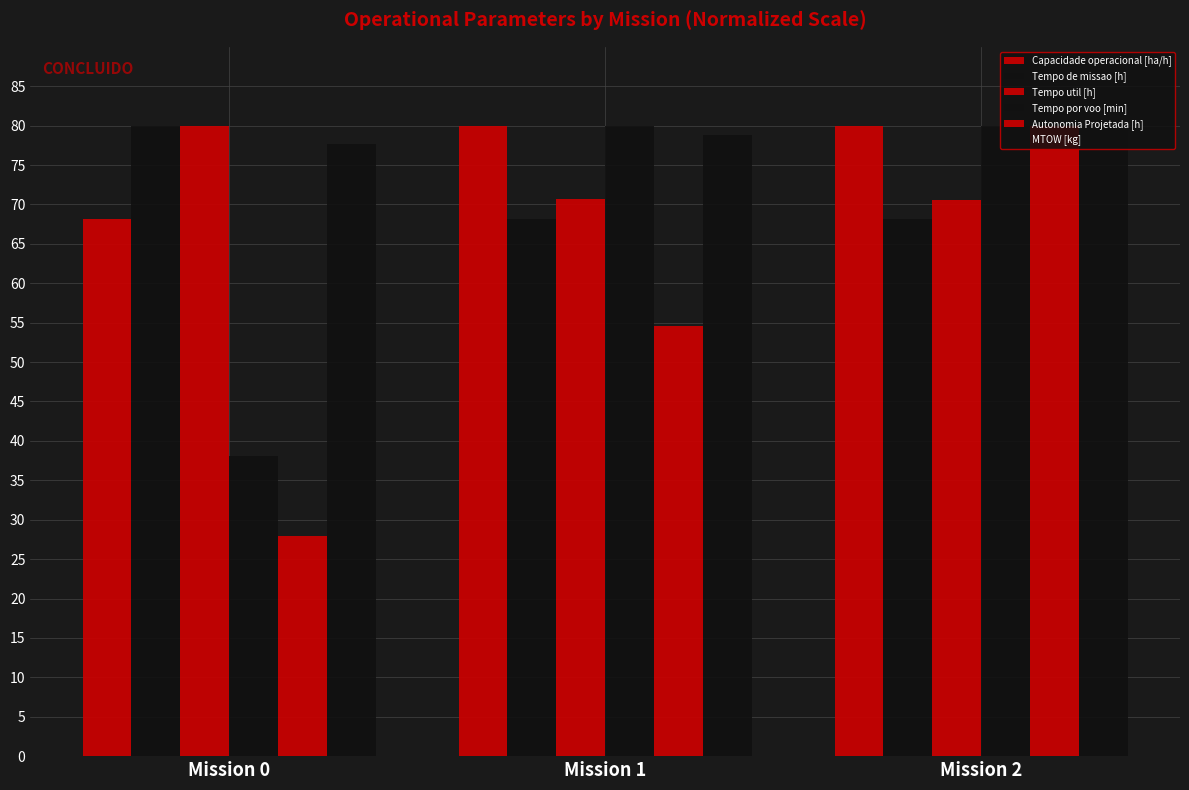

List the labels in order of Autonomia Projetada [h] value, smallest first.

Mission 0, Mission 1, Mission 2